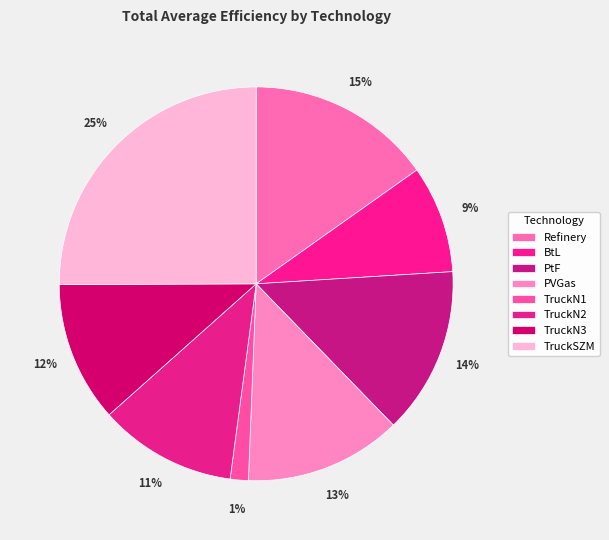

Between PVGas and TruckN3, which is larger?

PVGas